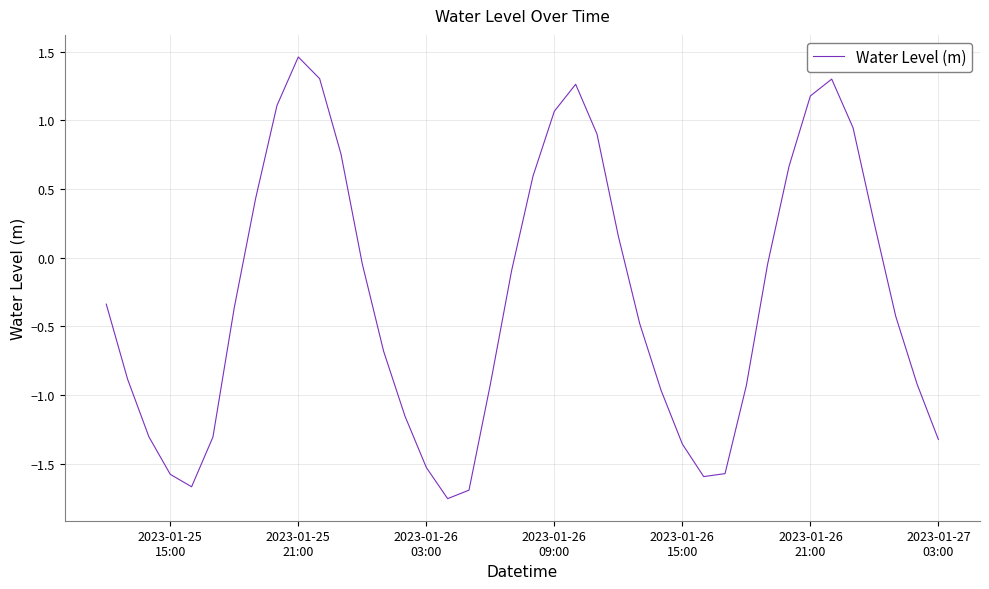

What is the difference between the maximum and minimum values?

3.2